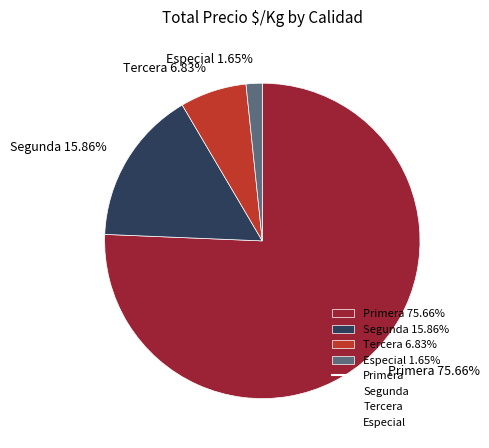

Is Segunda 15.86% the majority of the pie?

No